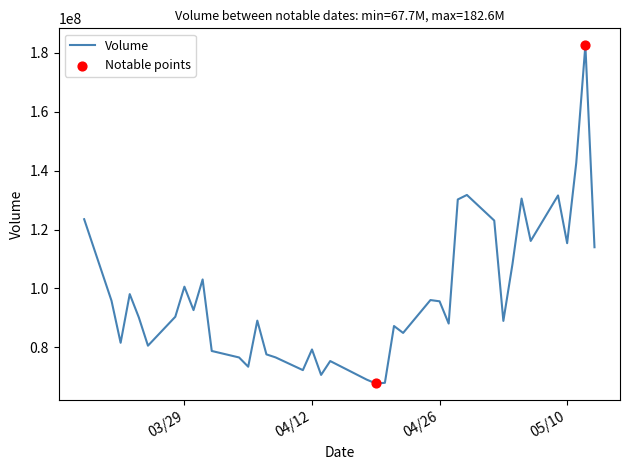

What is the maximum value shown in the chart?

182602000